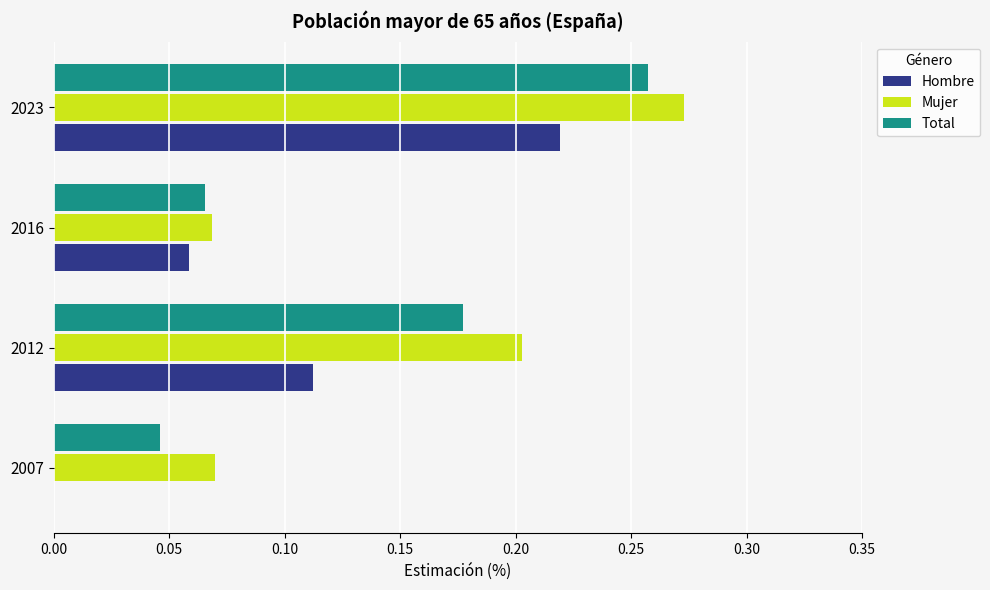

Which series has the largest total across all categories?

Mujer